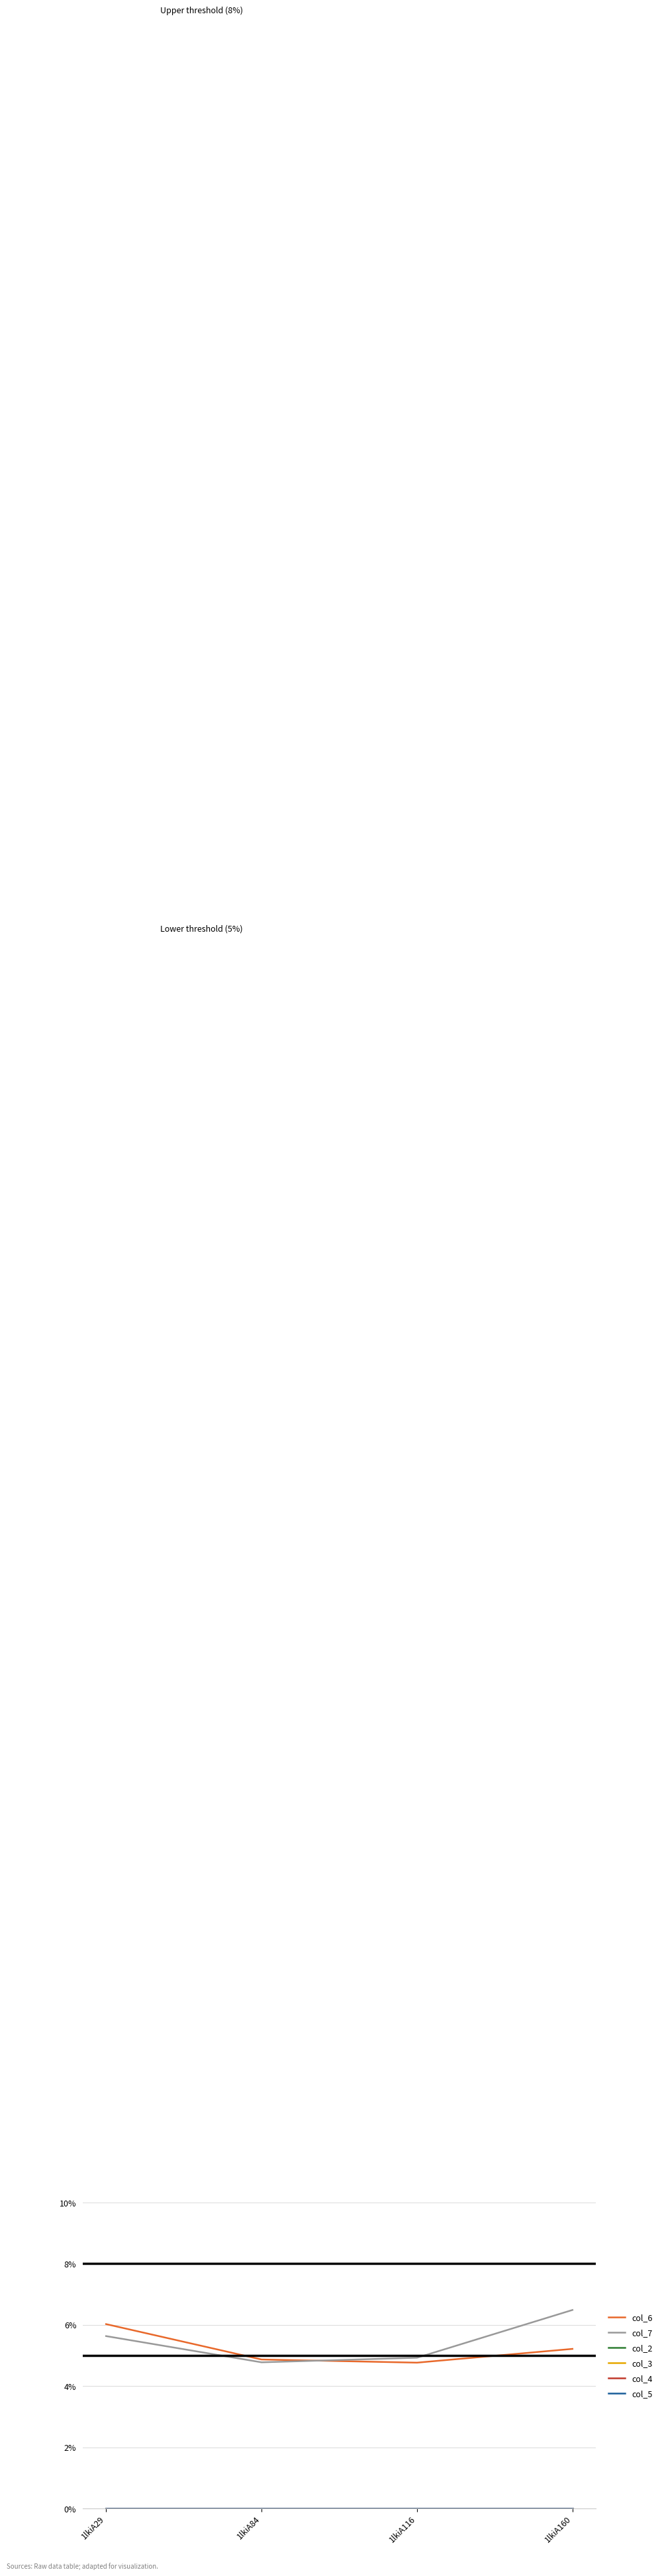

Where is col_4 nearest to the value 0?

1lkiA29